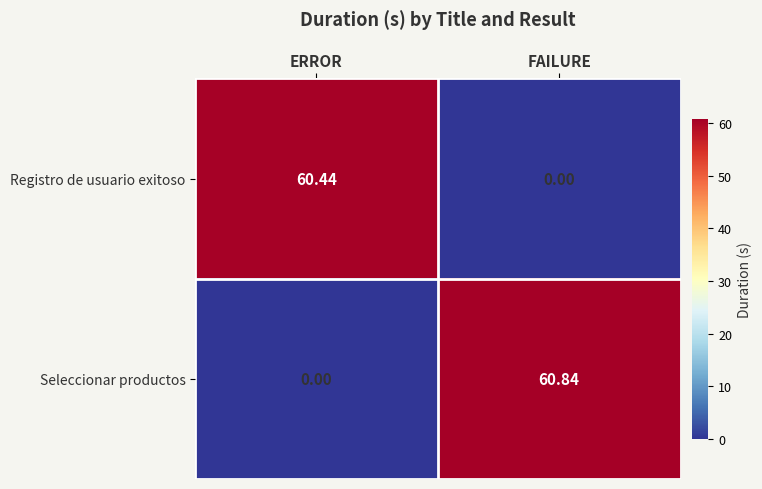

Which series changed the most between ERROR and FAILURE?

Seleccionar productos